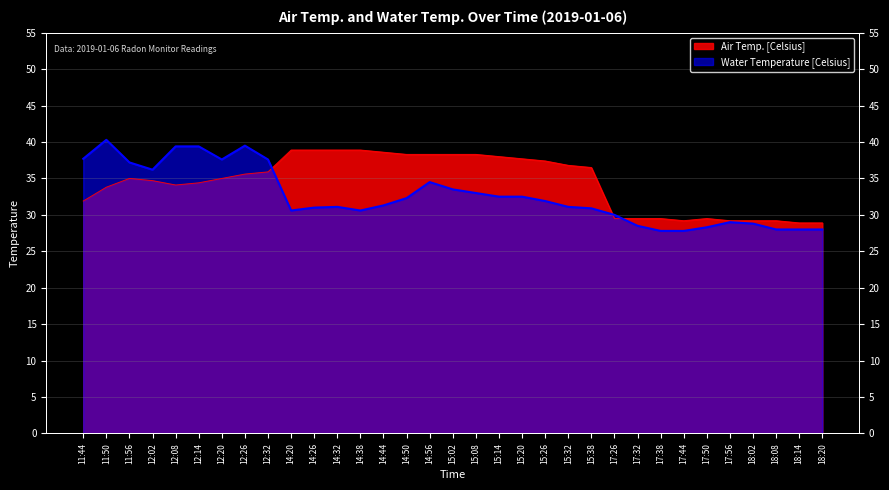

What is the difference between the highest and lowest values at 11:44?

5.8